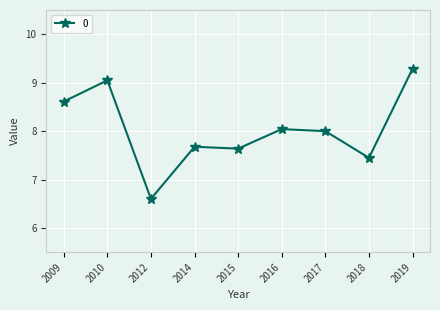

The chart shows a value of 7.7 at 2014. True or false?

True